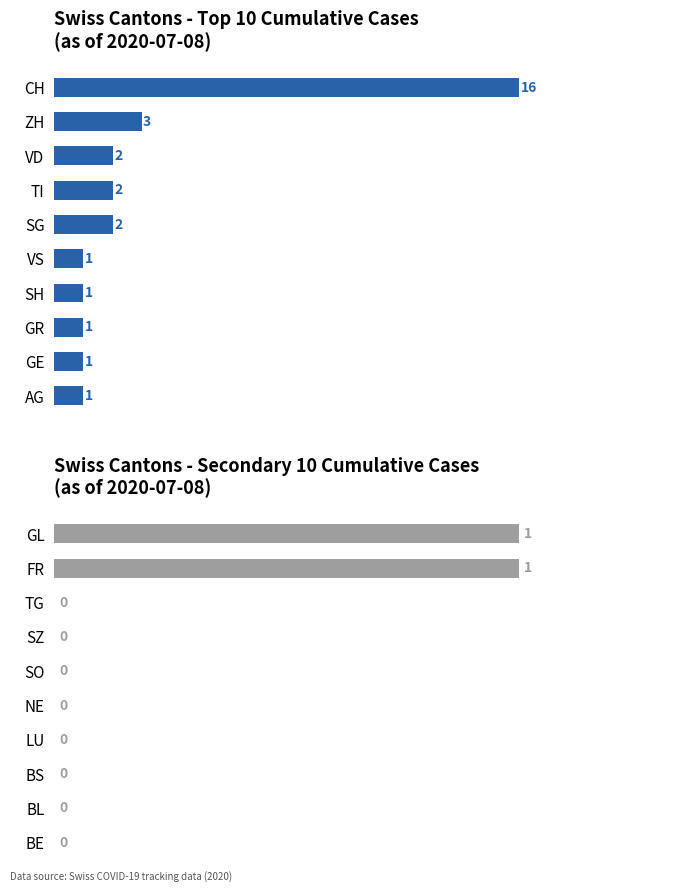

Is the value of Secondary cantons cumulative cases at 5.0 greater than the value of CH cumulative cases at 12.5?

No